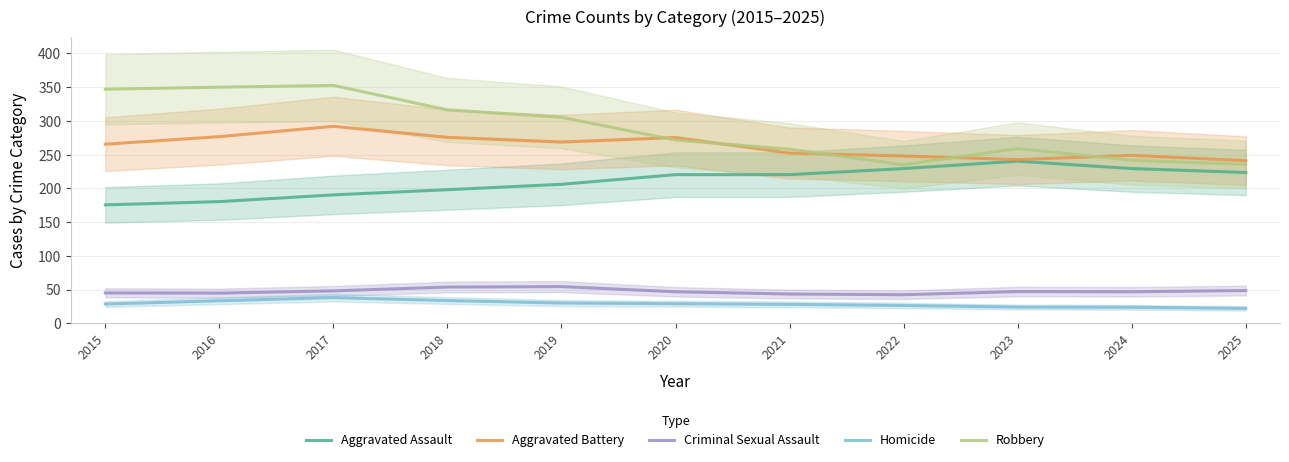

Reading left to right, what are all the values shown in this chart?

Aggravated Assault: 175.5	180.3	190.3	198.0	206.0	220.3	220.3	229.3	240.3	229.3	223.5
Aggravated Battery: 265.5	276.7	292.0	275.7	268.7	275.3	252.3	248.0	242.7	249.0	241.0
Criminal Sexual Assault: 45.0	44.7	48.0	53.7	54.3	46.7	43.3	42.3	47.0	46.7	48.5
Homicide: 28.5	33.3	38.0	33.7	30.0	29.0	28.0	26.3	24.0	23.7	22.0
Robbery: 347.0	350.0	352.7	316.3	305.3	271.7	258.0	235.0	259.0	241.7	235.5